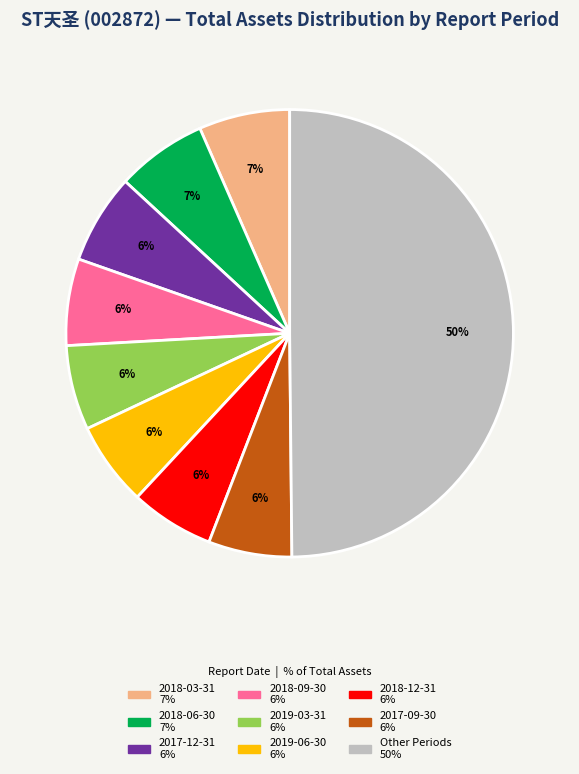

To the nearest percent, what is the difference between the largest and smallest slice percentages?

44%